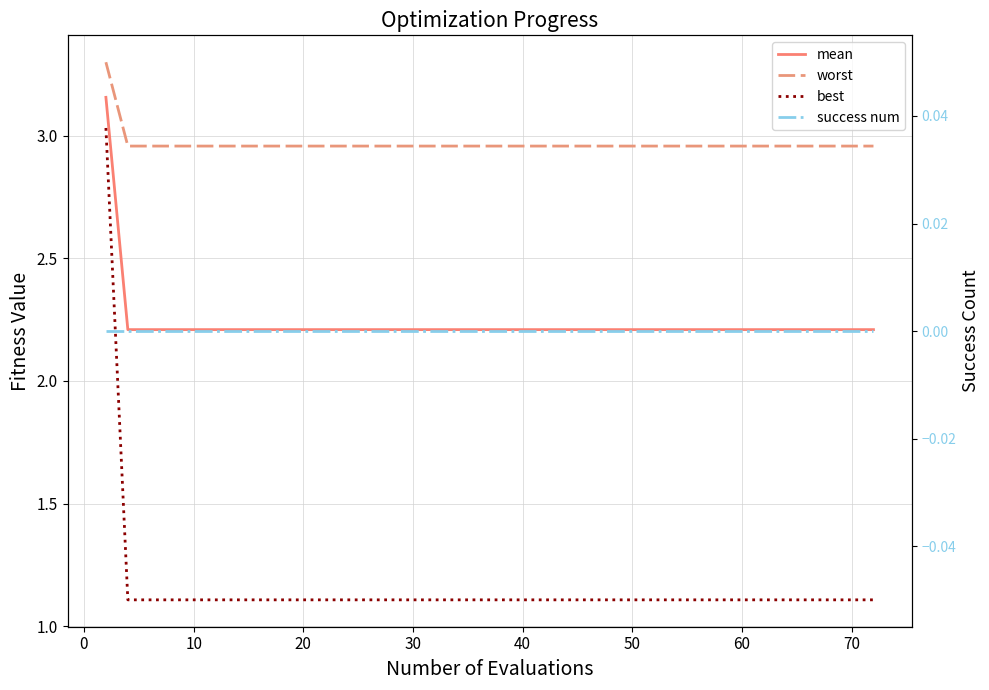

True or false: mean has more than 1 points higher than both neighbors.

False